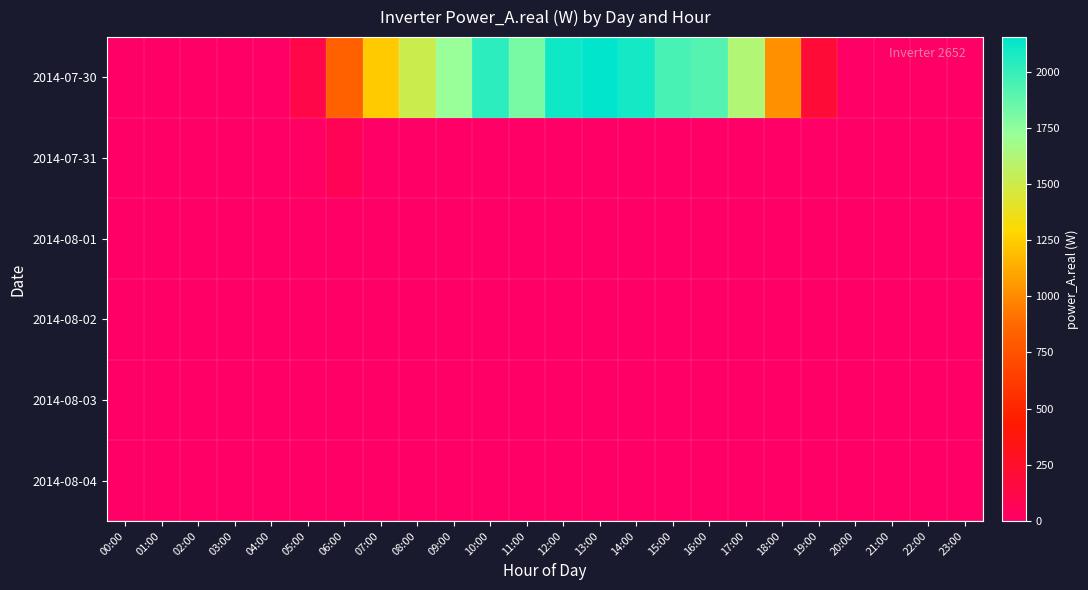

List the series in order of their peak value, lowest first.

2014-08-01, 2014-08-02, 2014-08-03, 2014-08-04, 2014-07-31, 2014-07-30